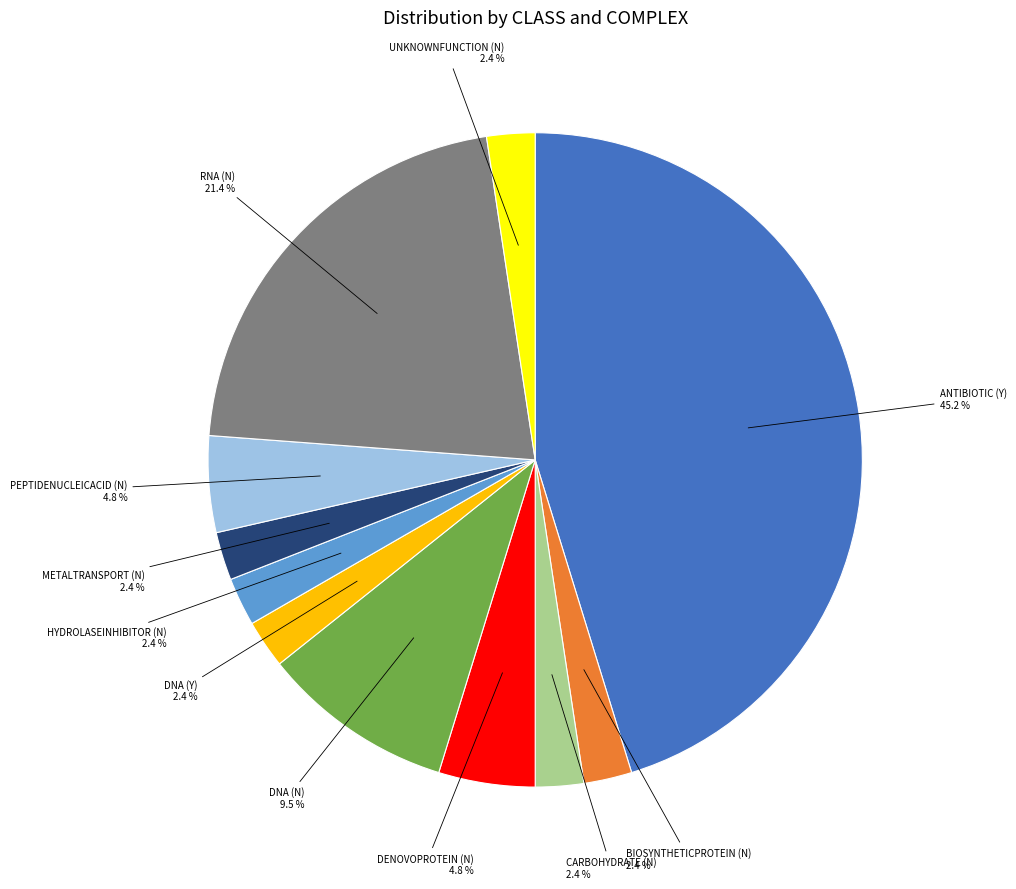

Which has a higher value, HYDROLASEINHIBITOR (N) or DNA (N)?

DNA (N)